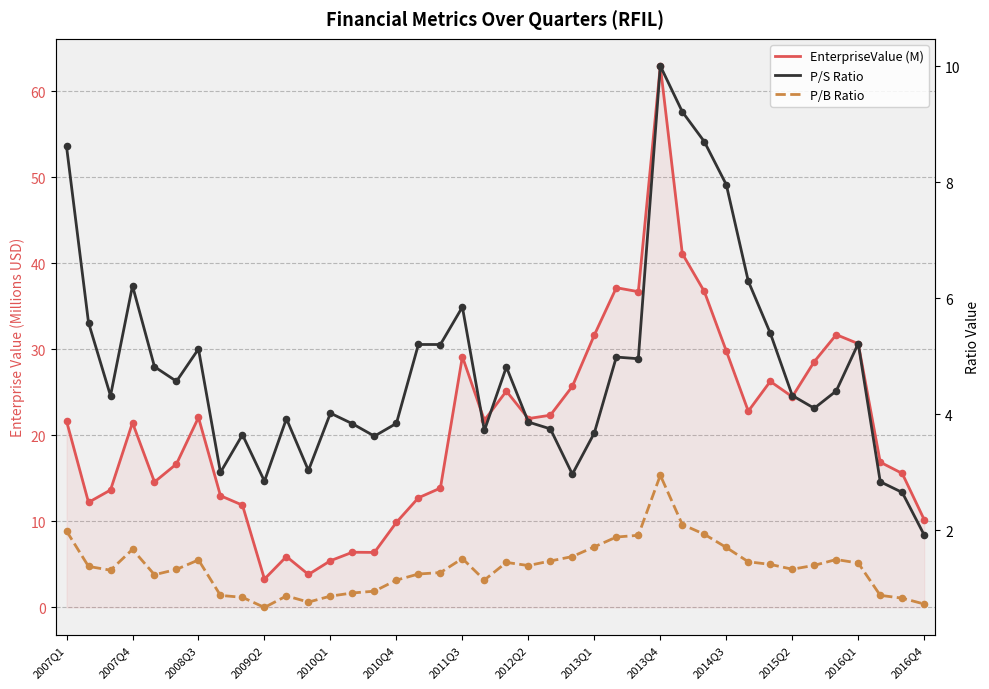

Which series has the largest Y range (max minus min)?

EnterpriseValue (M)